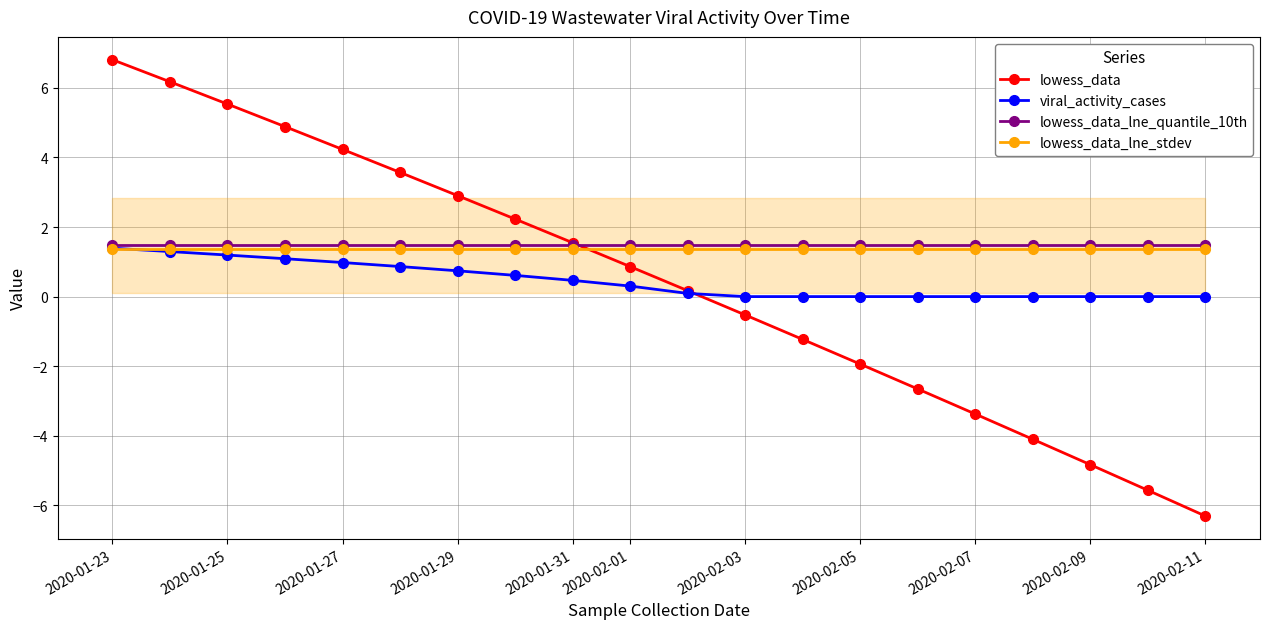

What is the minimum value shown in the chart?

-6.3